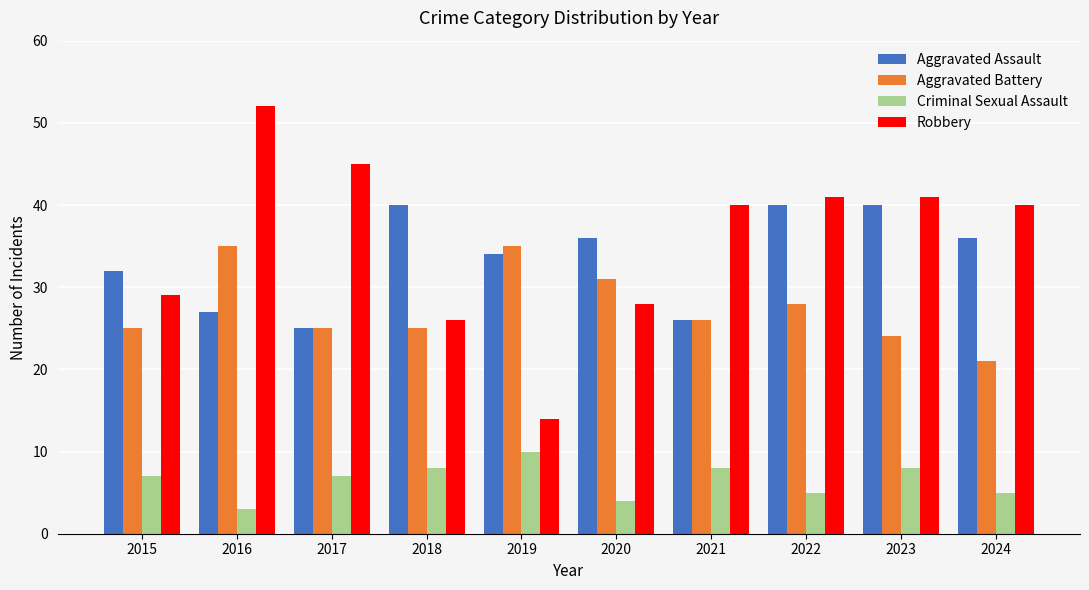

How many data points in Aggravated Assault are less than 36?

5